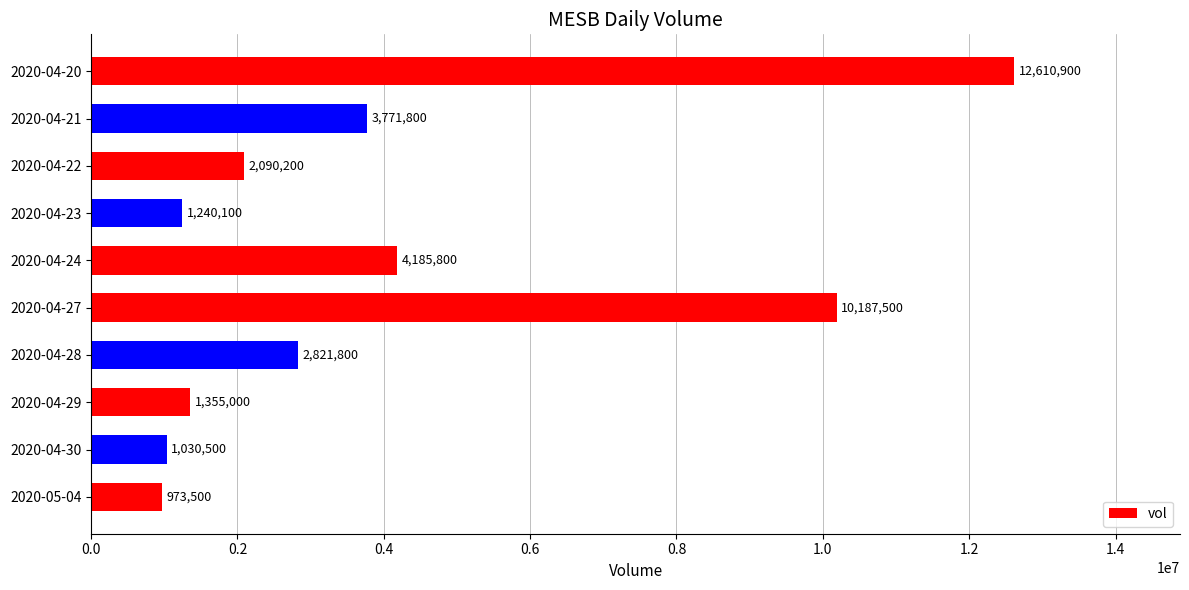

List the labels in order of value, smallest first.

2020-05-04, 2020-04-30, 2020-04-23, 2020-04-29, 2020-04-22, 2020-04-28, 2020-04-21, 2020-04-24, 2020-04-27, 2020-04-20